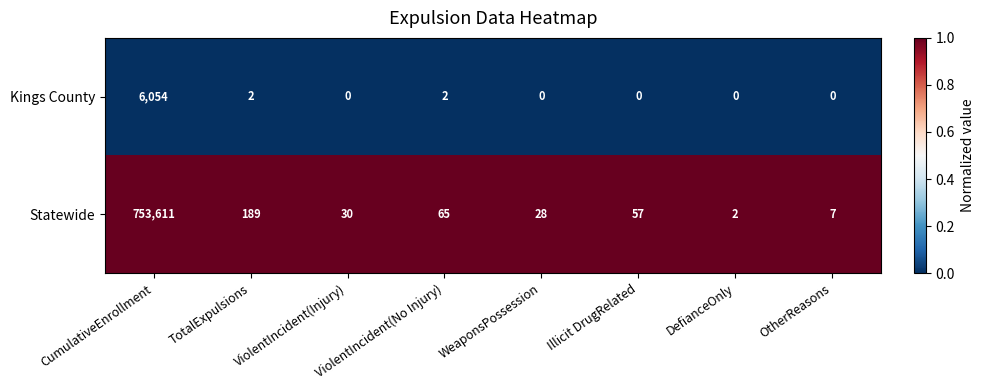

What is the maximum value for Statewide?

753611